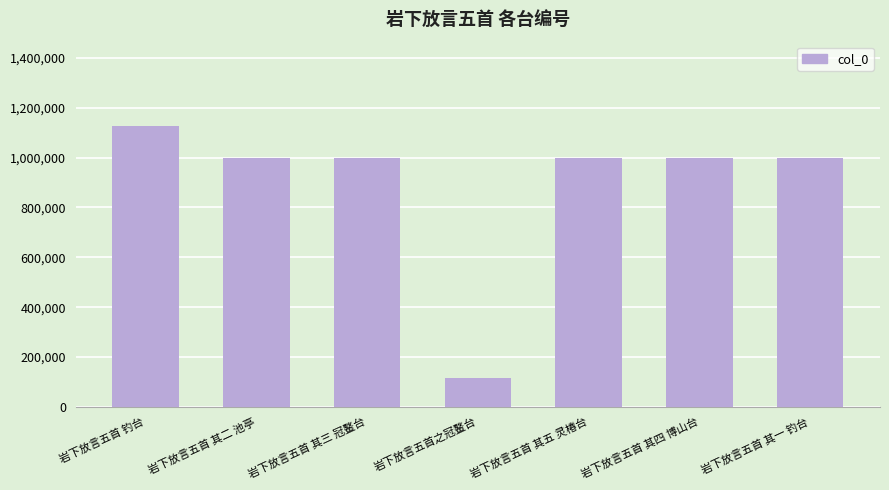

What is the difference between the maximum and minimum values?

1012955